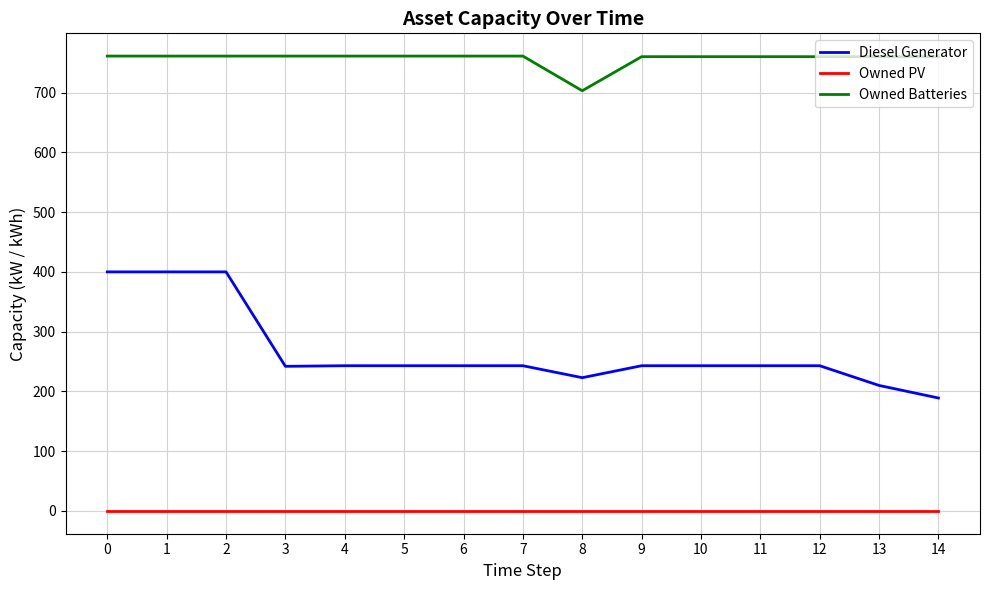

At how many categories does at least one series exceed 533?

15